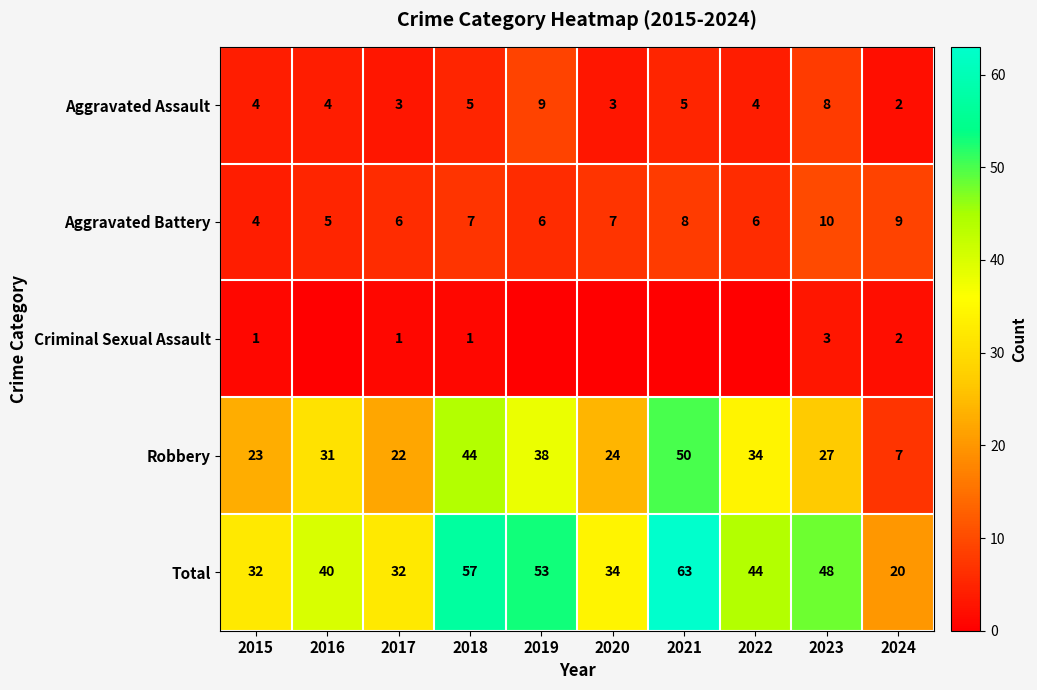

What is the total value across all series at 2018?

114